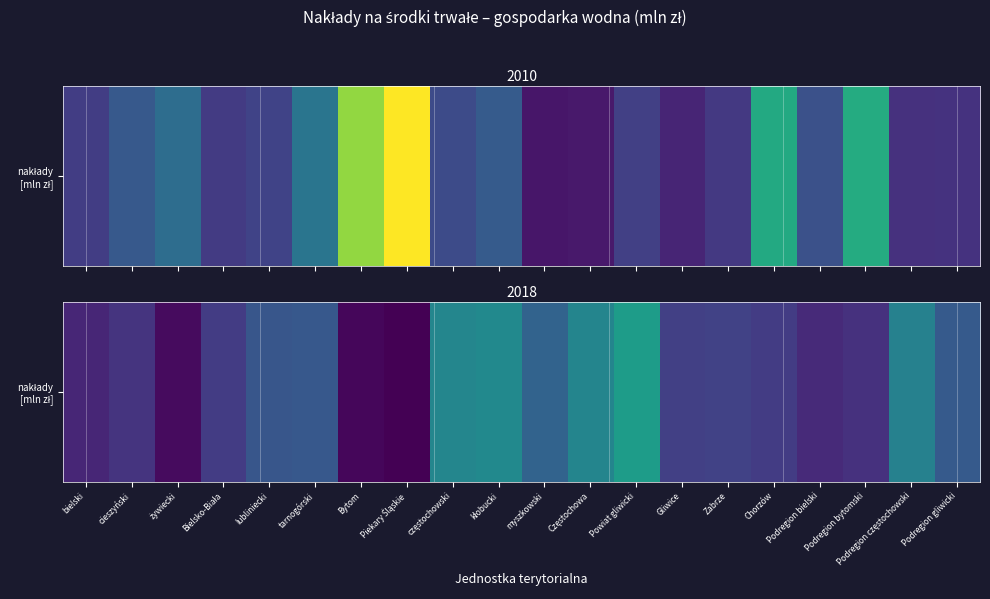

What is the approximate value at Chorzów?

203.3